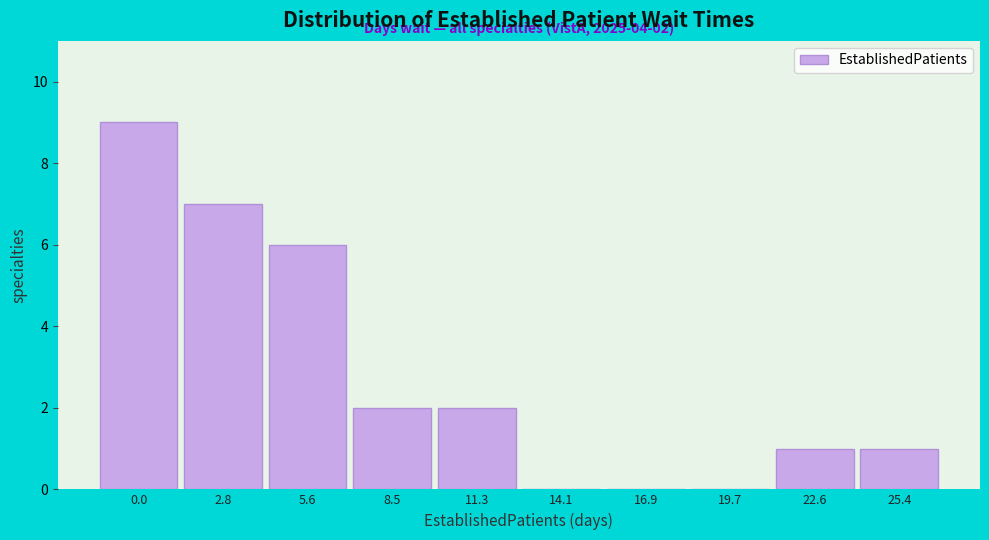

Reading left to right, transcribe all the data shown in this chart.

0.0=9	2.8=7	5.6=6	8.5=2	11.3=2	14.1=0	16.9=0	19.7=0	22.6=1	25.4=1